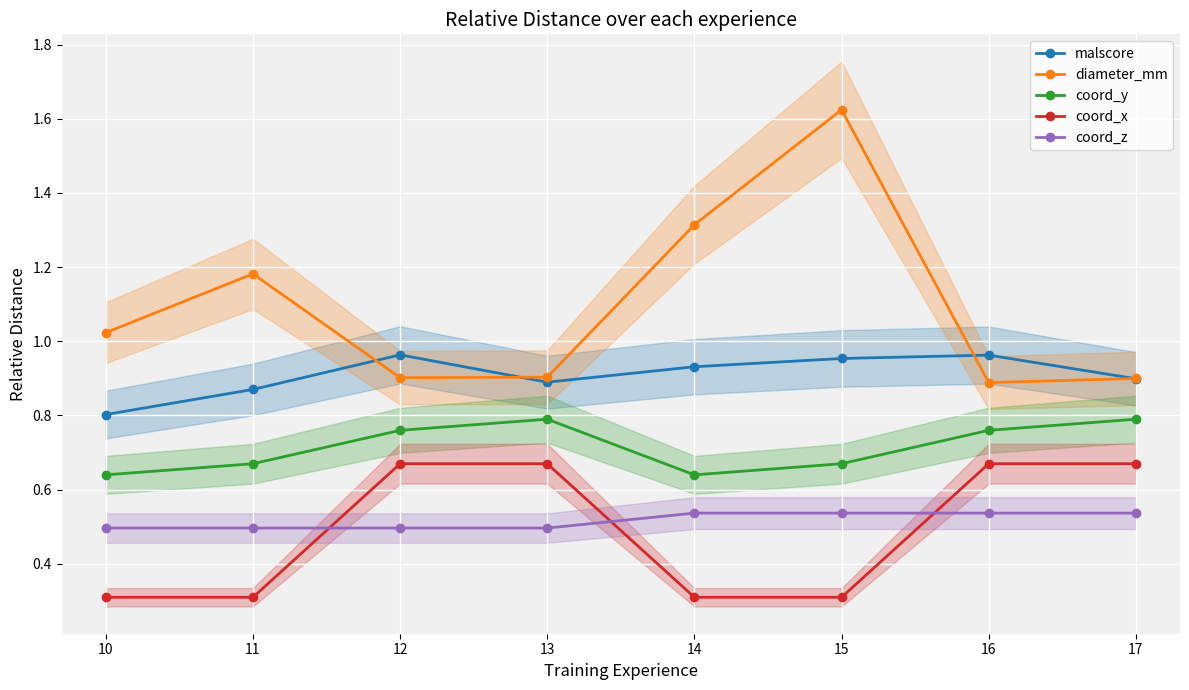

Reading left to right, extract all data points from this chart.

malscore: 0.8	0.9	1.0	0.9	0.9	1.0	1.0	0.9
diameter_mm: 1.0	1.2	0.9	0.9	1.3	1.6	0.9	0.9
coord_y: 0.6	0.7	0.8	0.8	0.6	0.7	0.8	0.8
coord_x: 0.3	0.3	0.7	0.7	0.3	0.3	0.7	0.7
coord_z: 0.5	0.5	0.5	0.5	0.5	0.5	0.5	0.5